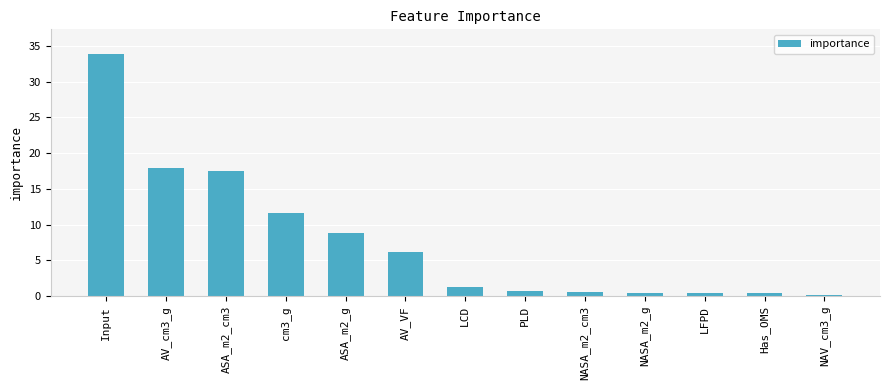

What is the minimum value shown in the chart?

0.2